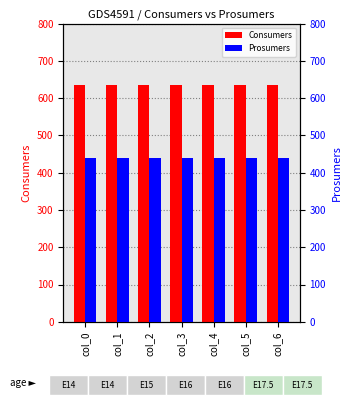

Is it true that Consumers equals 992 at col_0?

False